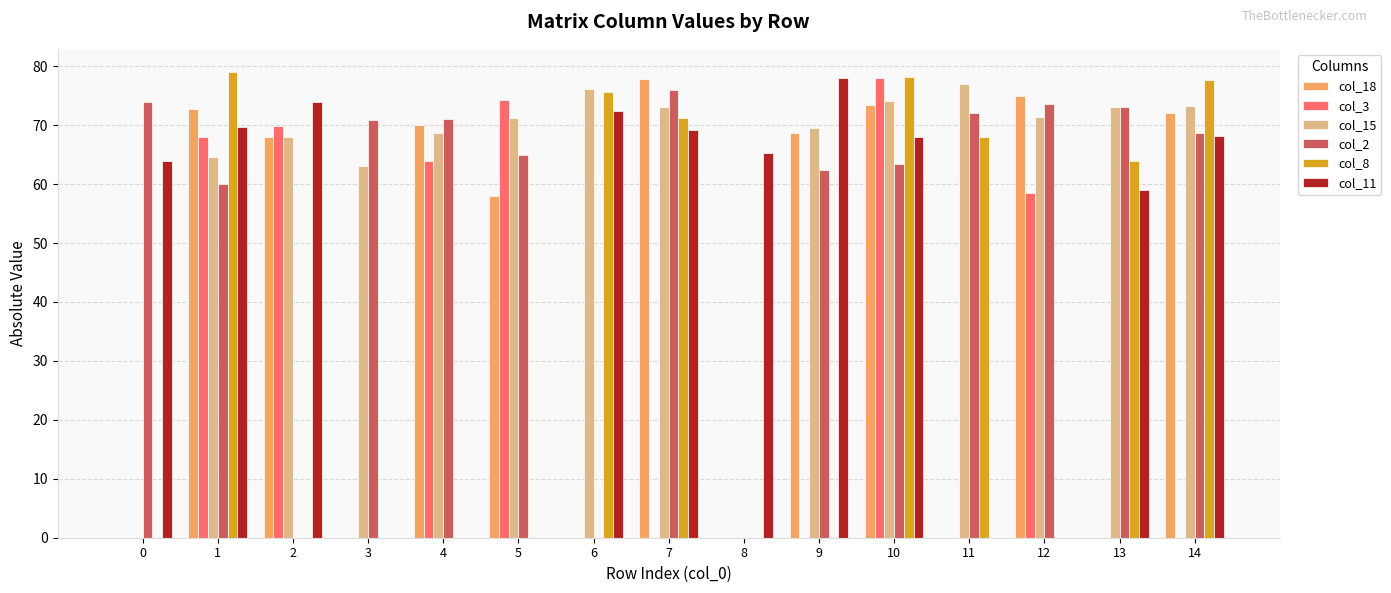

The value of col_15 at 4 is 68.6. True or false?

True